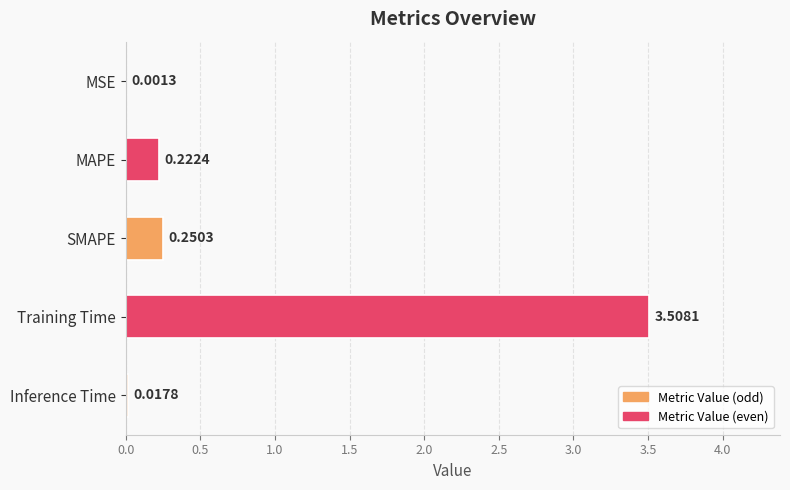

How many series are shown in this chart?

1